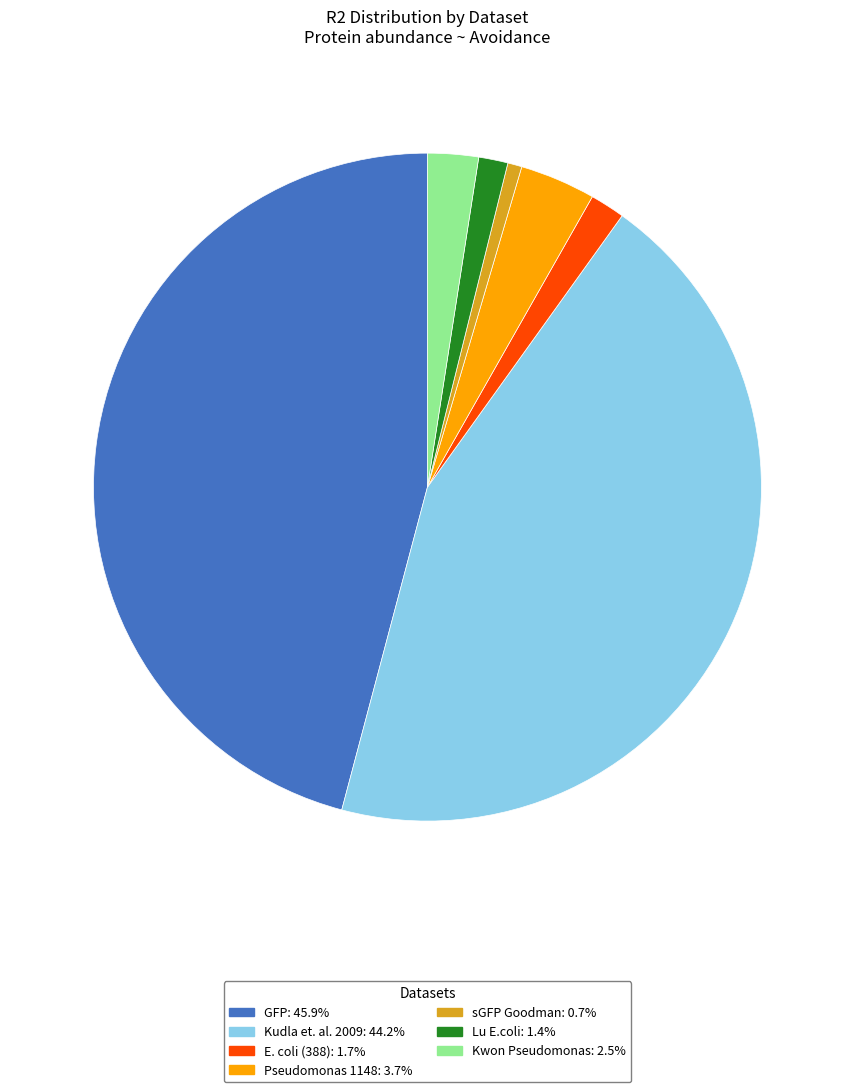

Does any single category account for the majority?

No